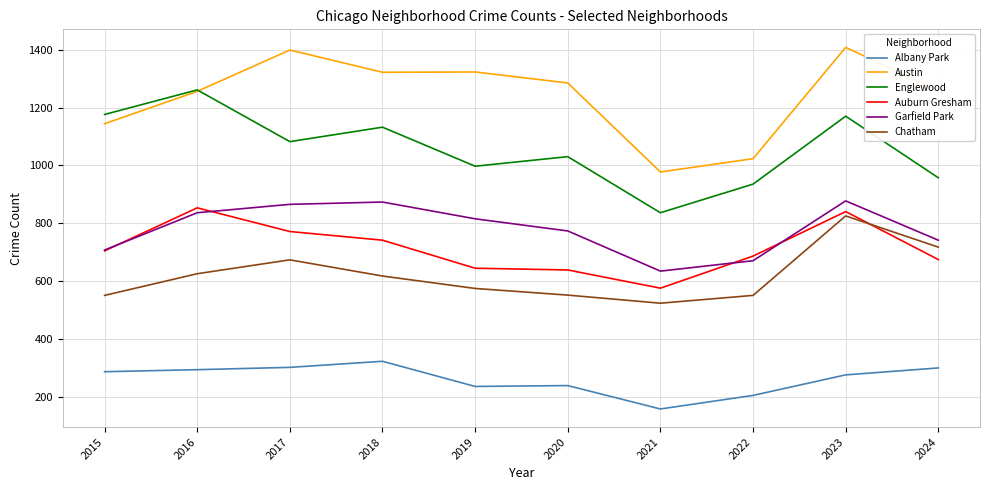

List the series in order of their peak value, highest first.

Austin, Englewood, Garfield Park, Auburn Gresham, Chatham, Albany Park